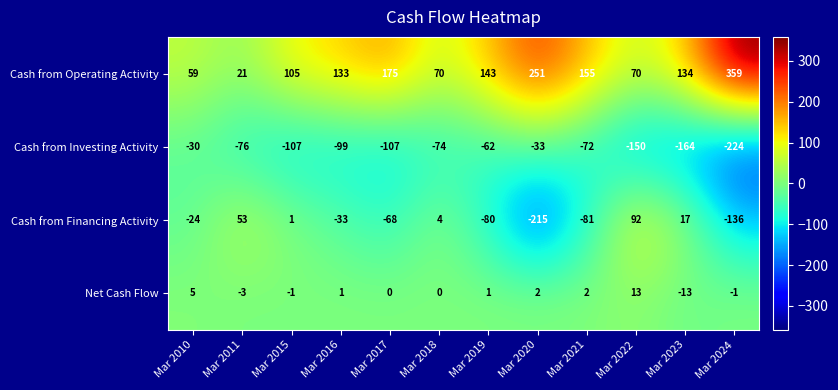

How many data points does each series have?

12